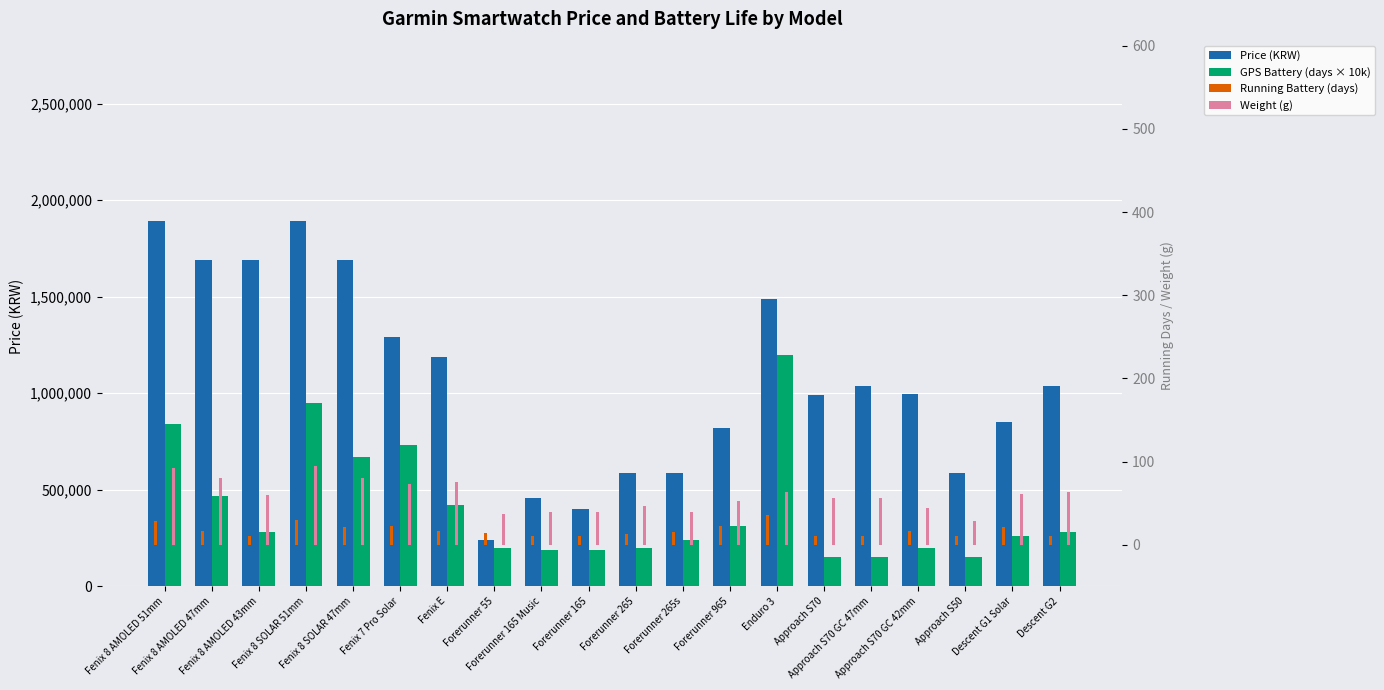

What value does the Weight (g) series have at Fenix E, to the nearest 10?

80